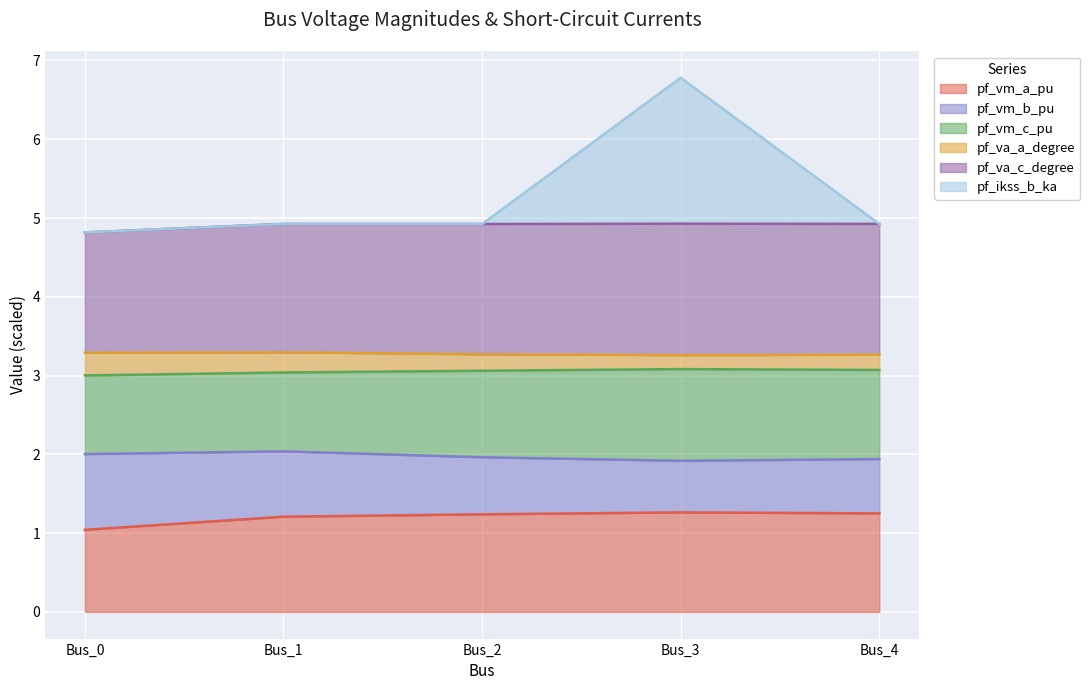

True or false: pf_vm_c_pu has a value of 2.1 at Bus_2.

False